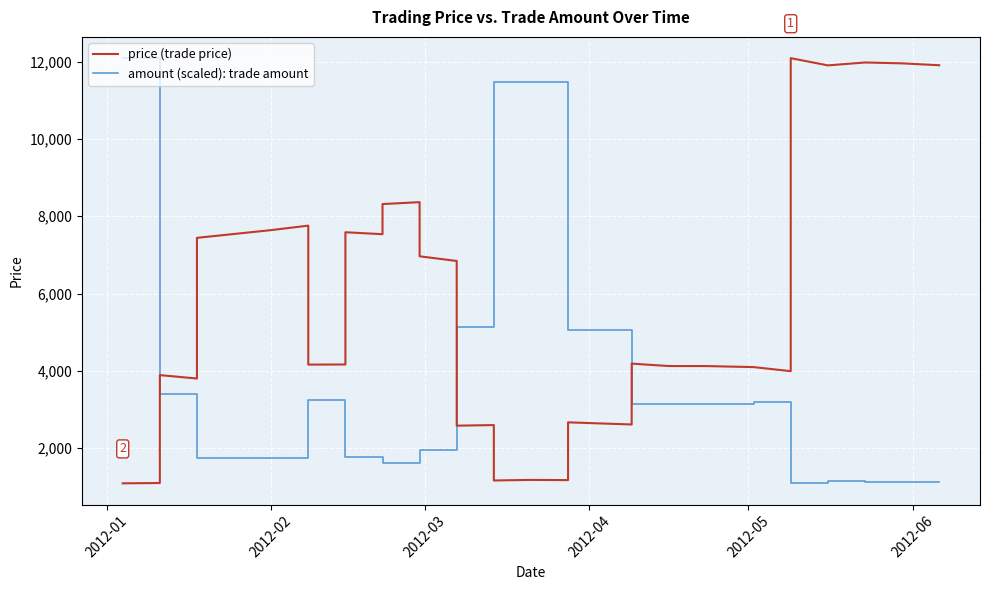

Reading left to right, transcribe all the data shown in this chart.

price (trade price): 1090.5	1098.1	3890.3	3802.2	7442.2	7642.1	7642.1	7758.1	4162.2	4165.4	7586.7	7536.3	8316.0	8365.6	6964.6	6843.7	2582.7	2597.4	1164.1	1178.9	1178.9	1173.6	2668.2	2613.1	4187.2	4125.3	4125.3	4124.4	4124.4	4097.8	4097.8	3992.6	12091.5	11904.3	11904.3	11979.2	11979.2	11956.8	11956.8	11908.2
amount (scaled): trade amount: 12091.5	12091.5	3412.5	3412.5	1743.2	1743.2	1743.2	1743.2	3249.0	3249.0	1784.1	1784.1	1616.6	1616.6	1942.3	1942.3	5142.5	5142.5	11485.0	11485.0	11485.0	11485.0	5050.2	5050.2	3151.4	3151.4	3151.4	3151.4	3151.4	3151.4	3192.3	3192.3	1109.6	1109.6	1144.5	1144.5	1130.0	1130.0	1134.7	1134.7